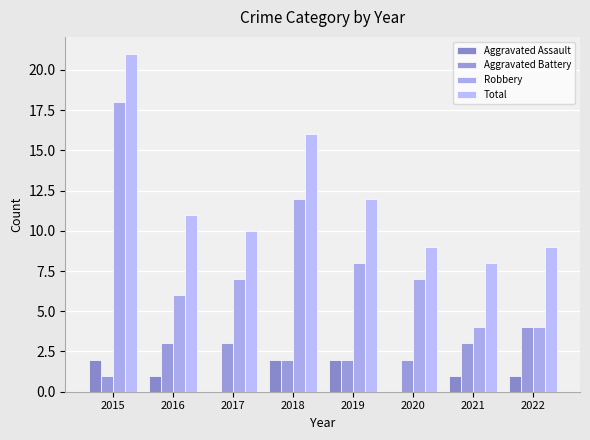

How many categories are shown in the chart?

8